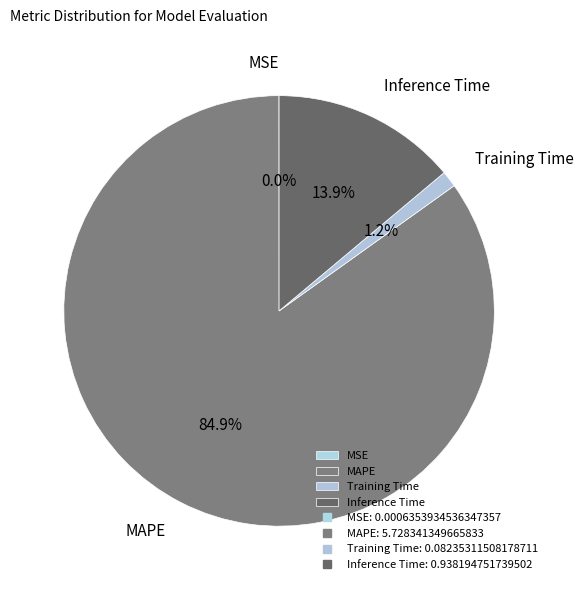

Which has a higher value, Training Time or Inference Time?

Inference Time